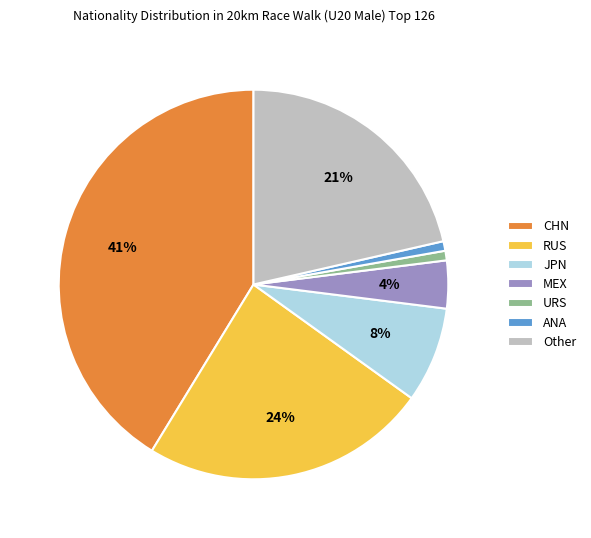

Between URS and RUS, which is larger?

RUS